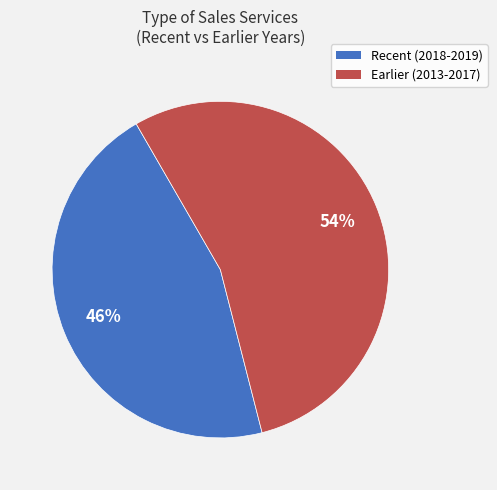

Is there a majority slice in this chart?

Yes